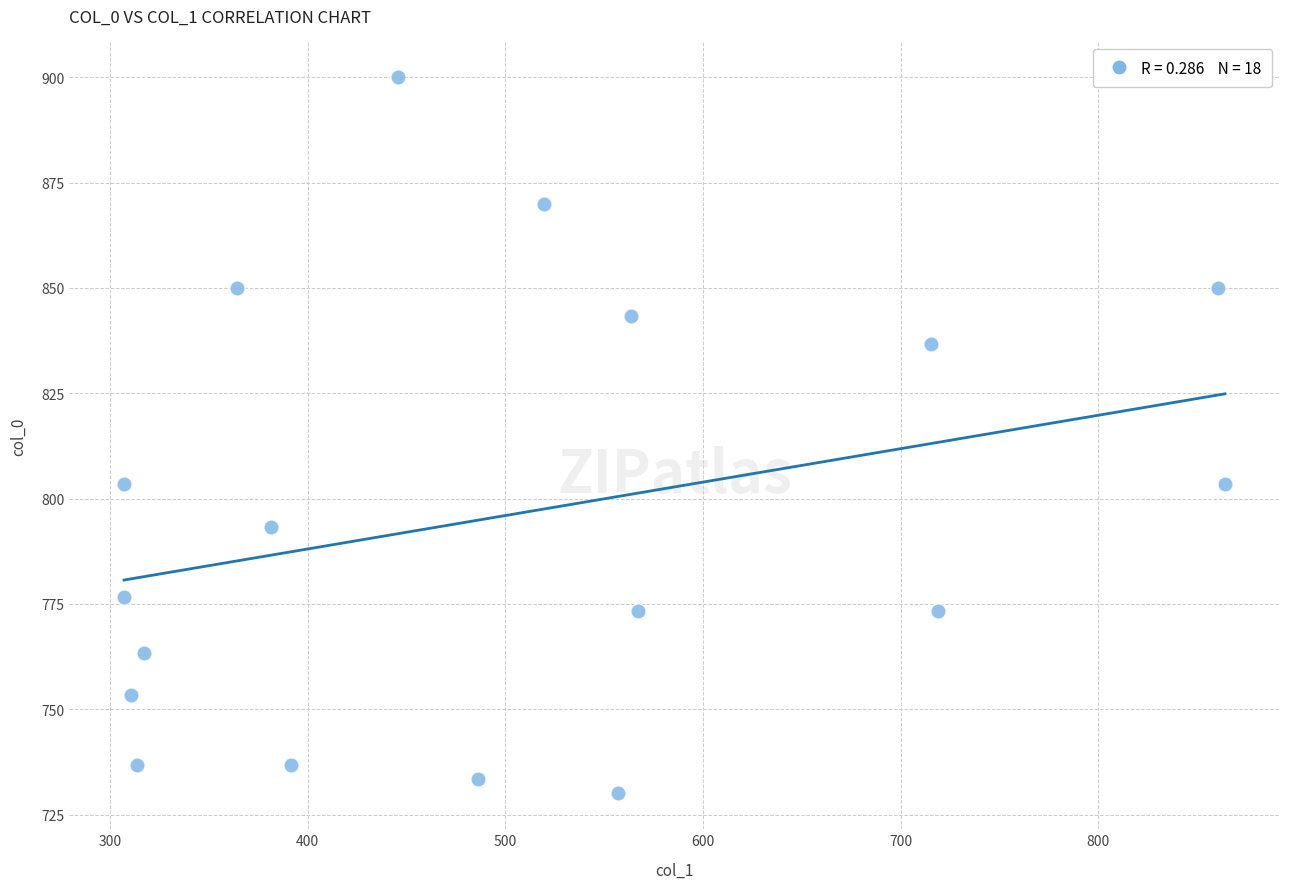

What is the range of Y values (max minus min)?

170.0